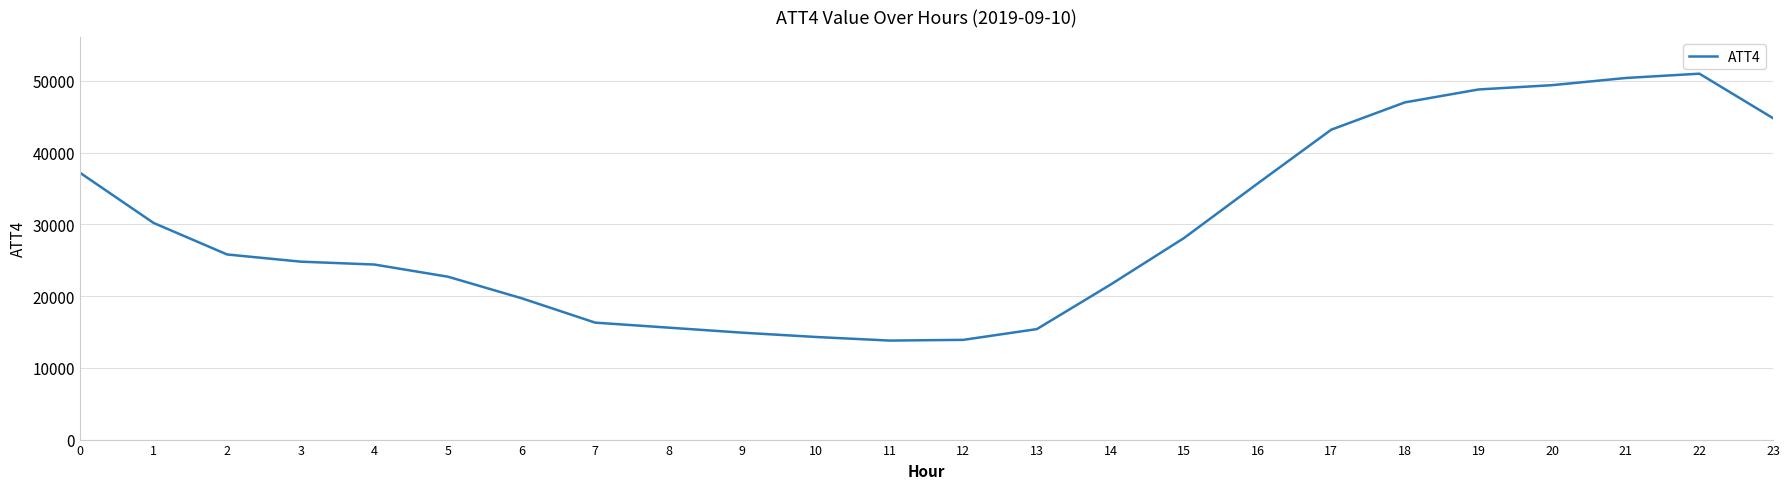

Which label corresponds to the largest value in the chart?

22